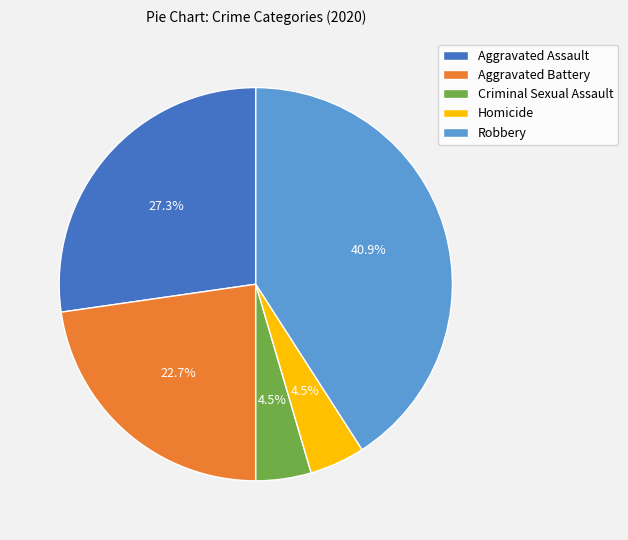

Is Homicide the majority of the pie?

No